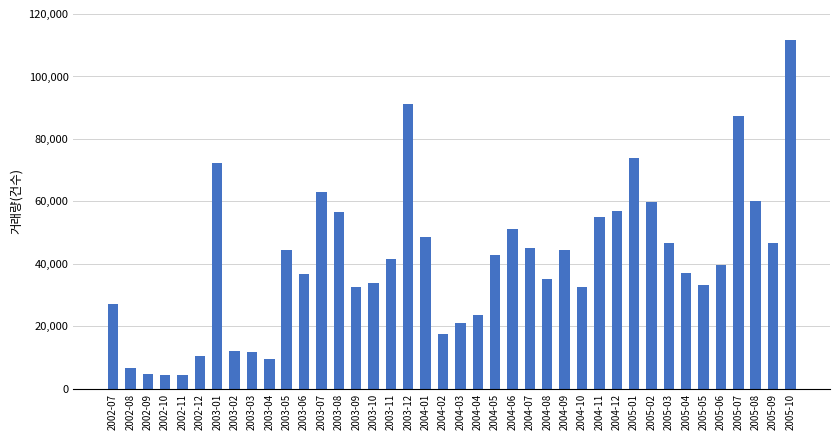

Does the chart contain any negative values?

No